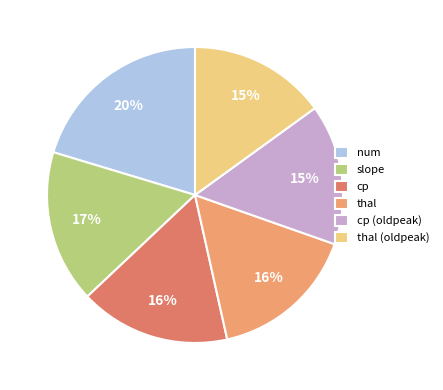

Do thal and slope together represent more than half of the pie?

No